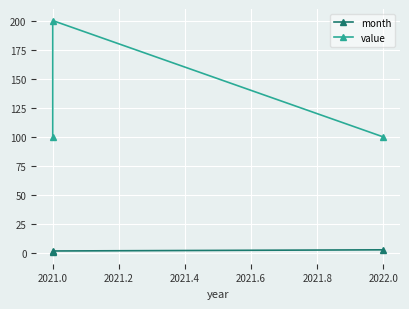

Which series has the widest spread of values?

value